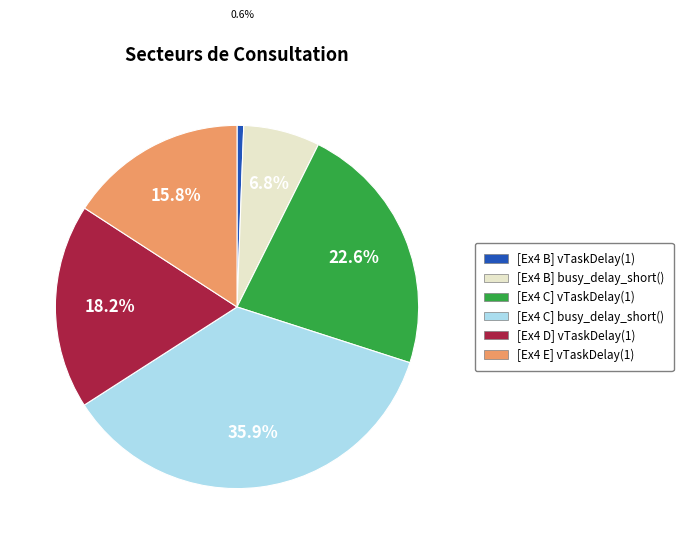

To the nearest percent, what portion does [Ex4 C] busy_delay_short() represent?

36%